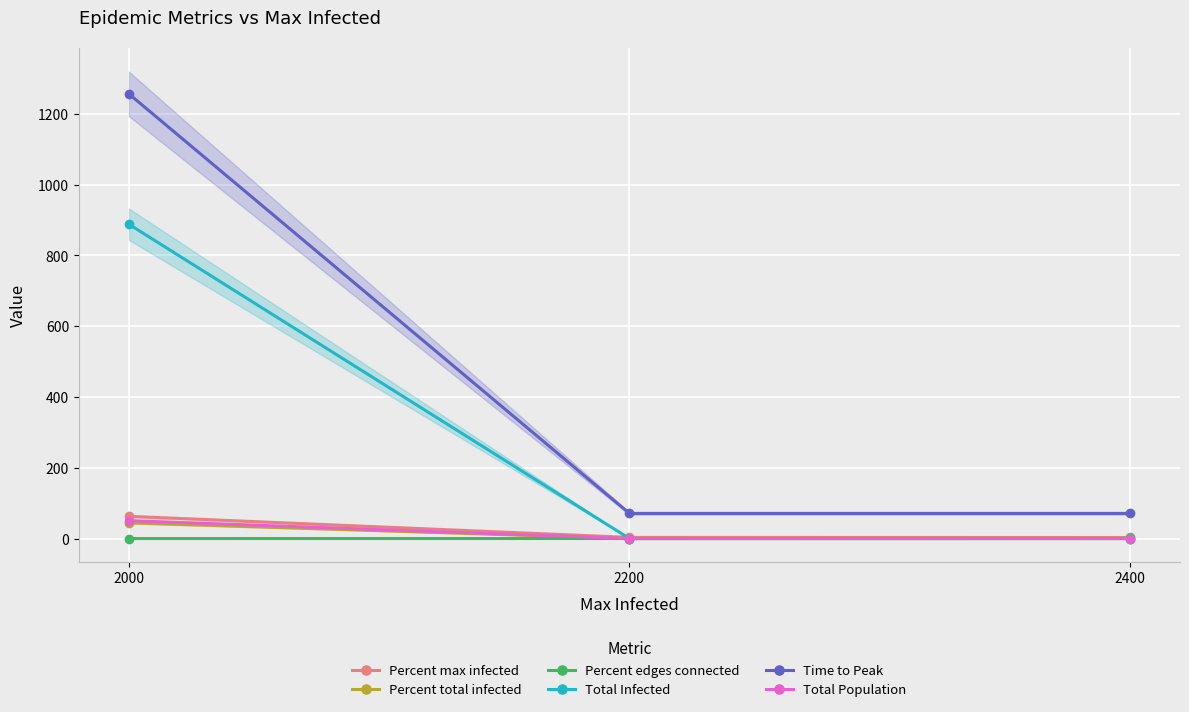

Is it true that Percent edges connected equals 0.0 at 2000?

True